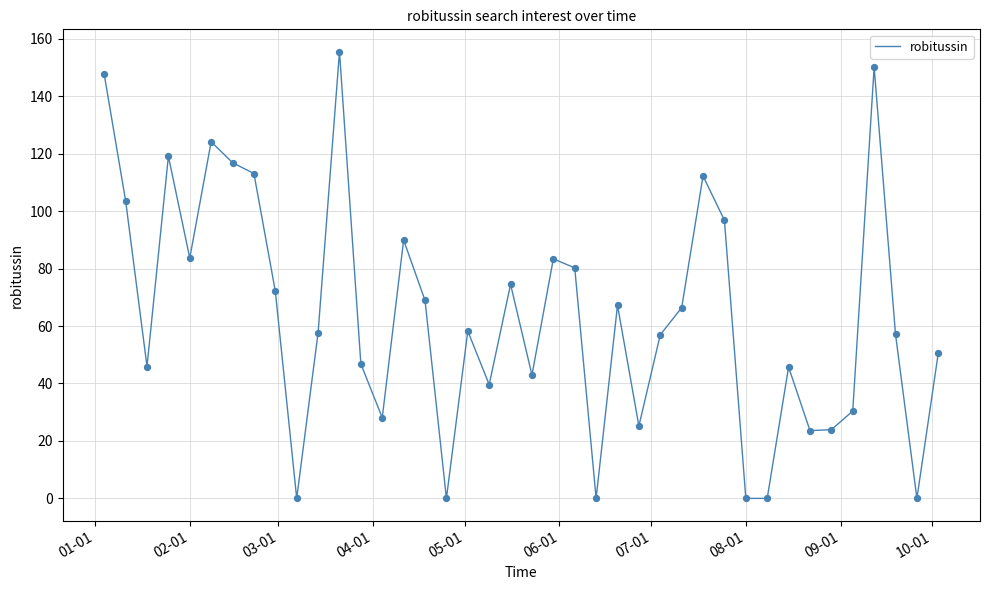

What is the maximum value shown in the chart?

155.5